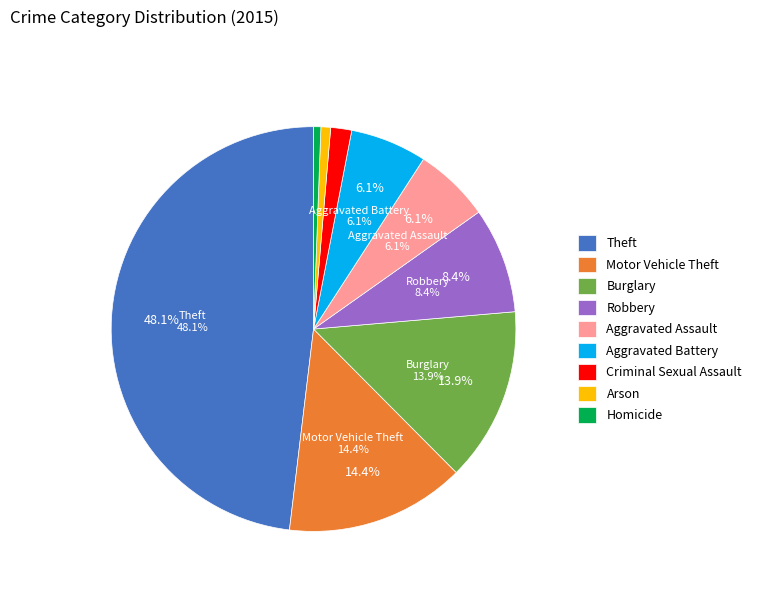

Which slice is the smallest?

Homicide